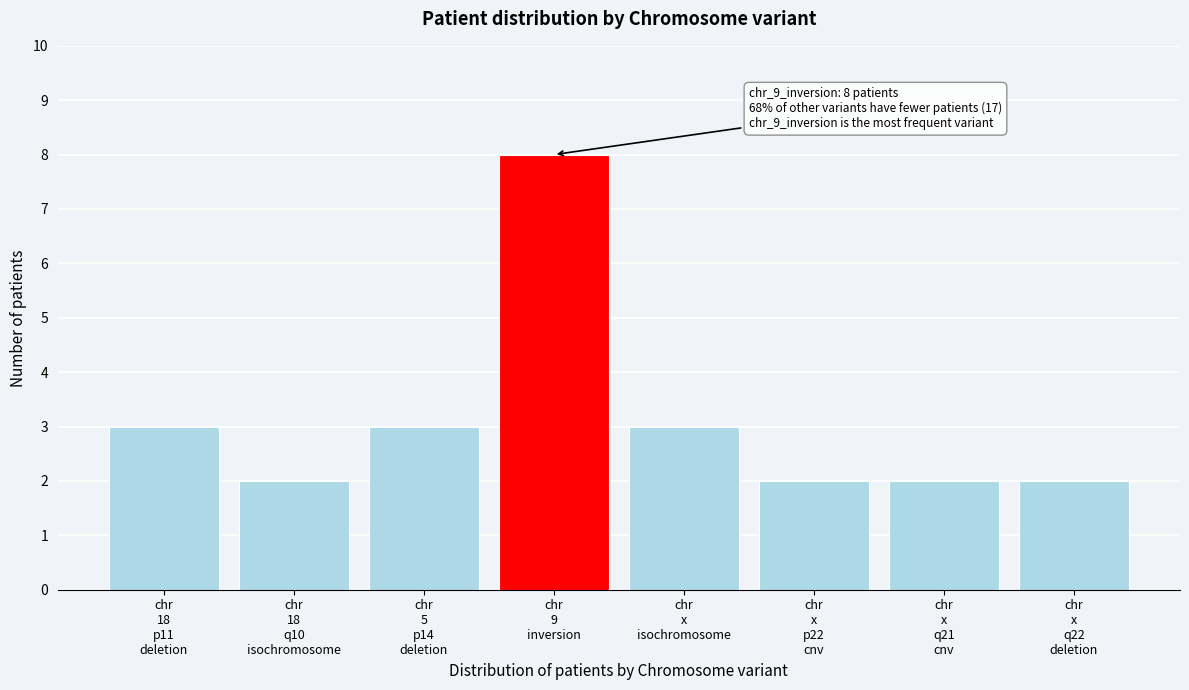

Reading right to left, extract all data points from this chart.

2	2	2	3	8	3	2	3